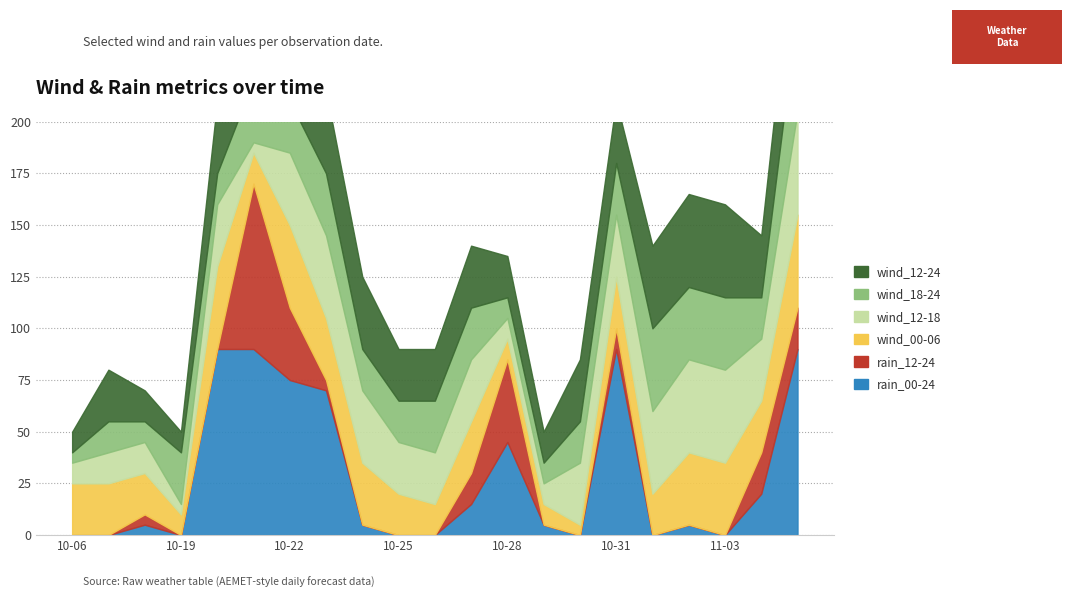

Reading left to right, extract all data points from this chart.

rain_00-24: 0	0	5	0	90	90	75	70	5	0	0	15	45	5	0	90	0	5	0	20	90
rain_12-24: 0	0	5	0	0	80	35	5	0	0	0	15	40	0	0	10	0	0	0	20	20
wind_00-06: 25	25	20	10	40	15	40	30	30	20	15	25	10	10	5	25	20	35	35	25	45
wind_12-18: 10	15	15	5	30	5	35	40	35	25	25	30	10	10	30	30	40	45	45	30	50
wind_18-24: 5	15	10	25	15	30	25	30	20	20	25	25	10	10	20	25	40	35	35	20	50
wind_12-24: 10	25	15	10	35	10	35	40	35	25	25	30	20	15	30	30	40	45	45	30	50